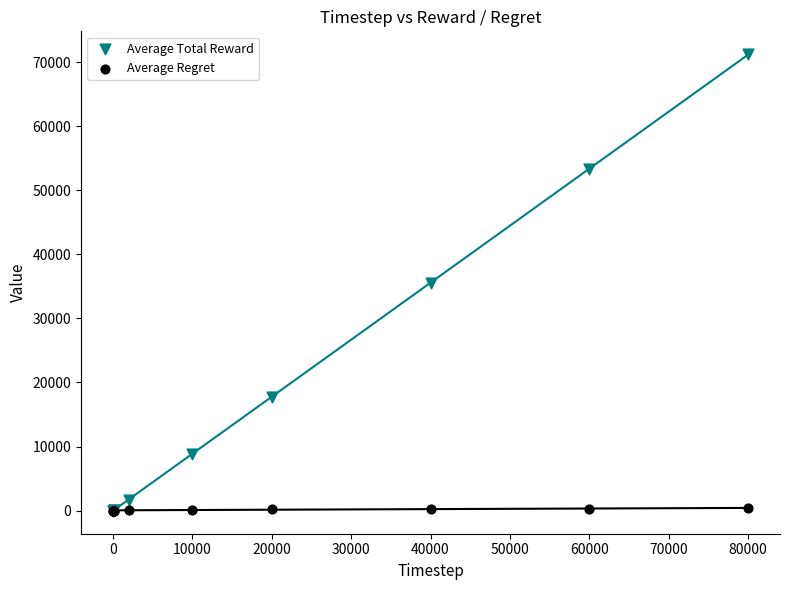

Which series has the widest spread of Y values?

Average Total Reward